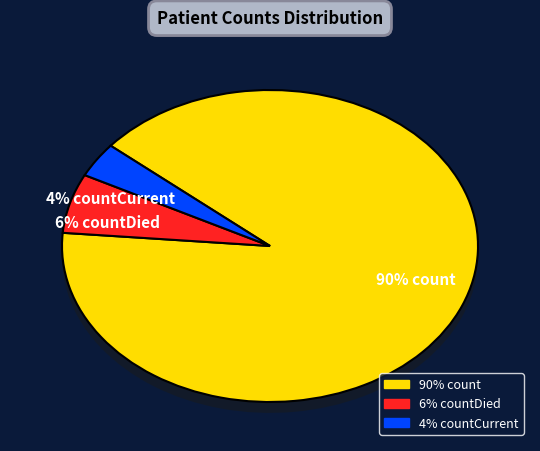

To the nearest percent, what percentage of the pie is countDied?

6%